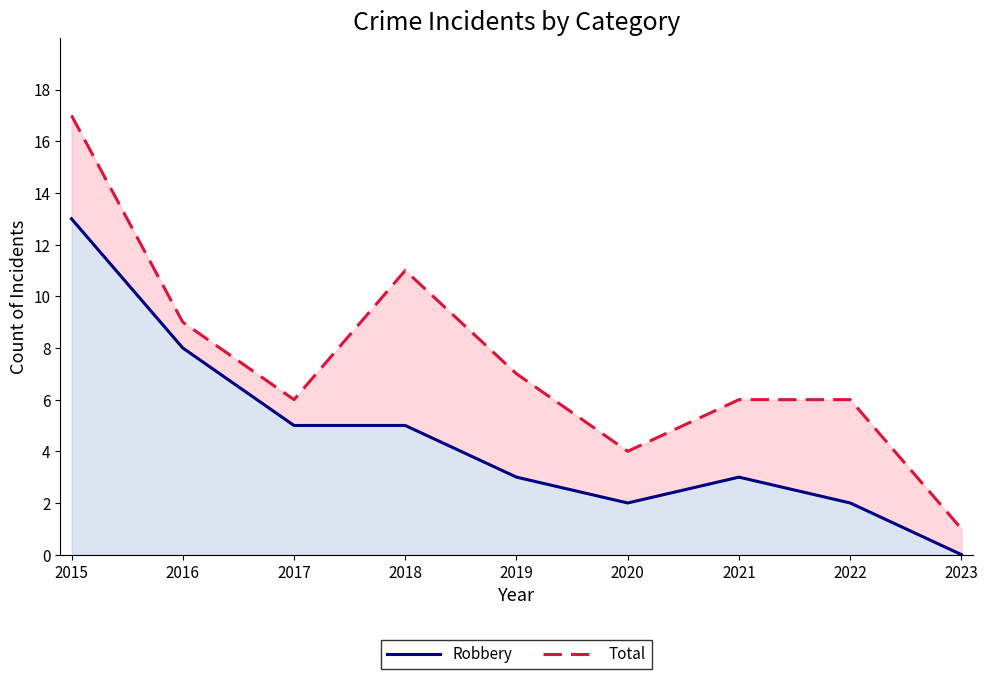

Where does the Robbery series first go above 3?

2015